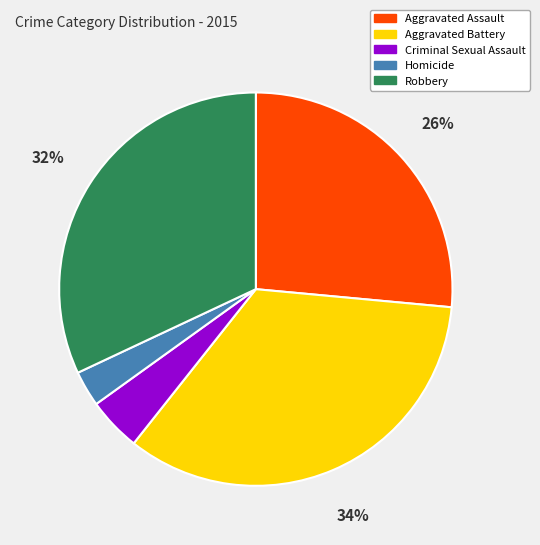

Rank the categories by value from lowest to highest.

Homicide, Criminal Sexual Assault, Aggravated Assault, Robbery, Aggravated Battery